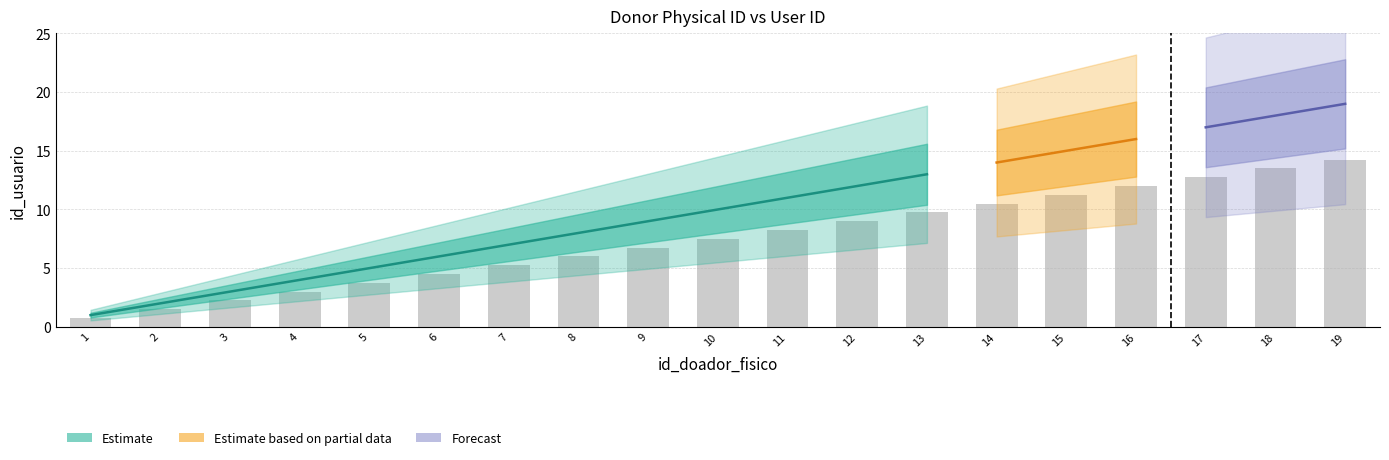

The id_usuario series shows 25 at 17. True or false?

False